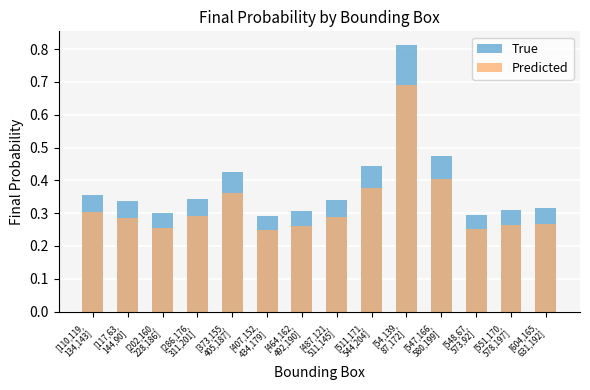

Rank the series by their average value, from highest to lowest.

True, Predicted